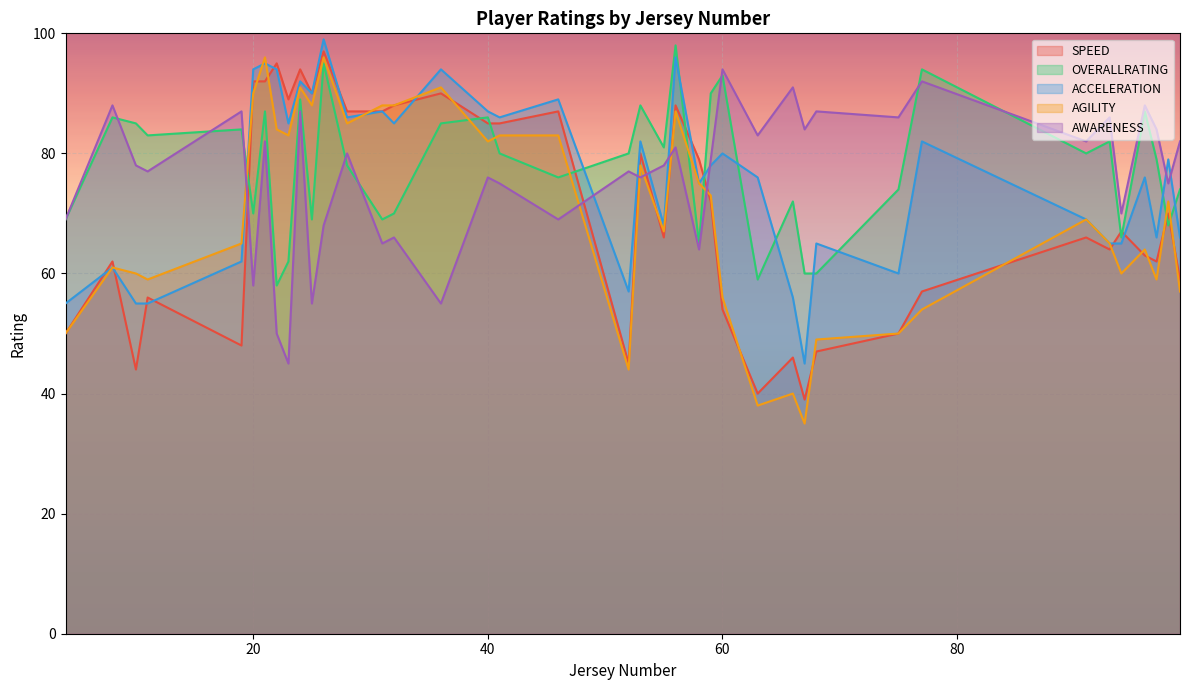

What position from the right is 53?

16